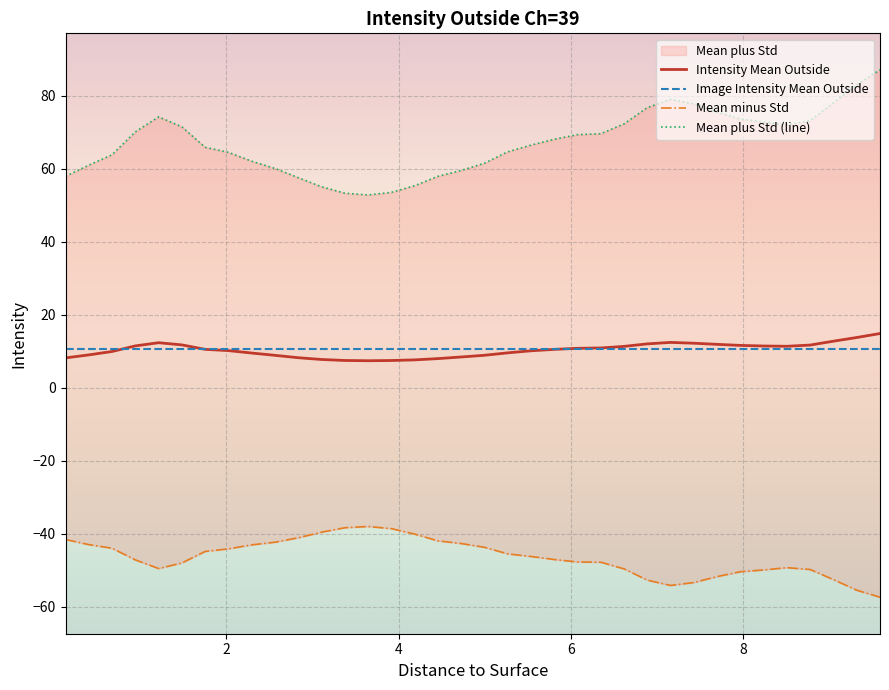

True or false: Mean minus Std and Mean plus Std (line) intersect in this chart.

False